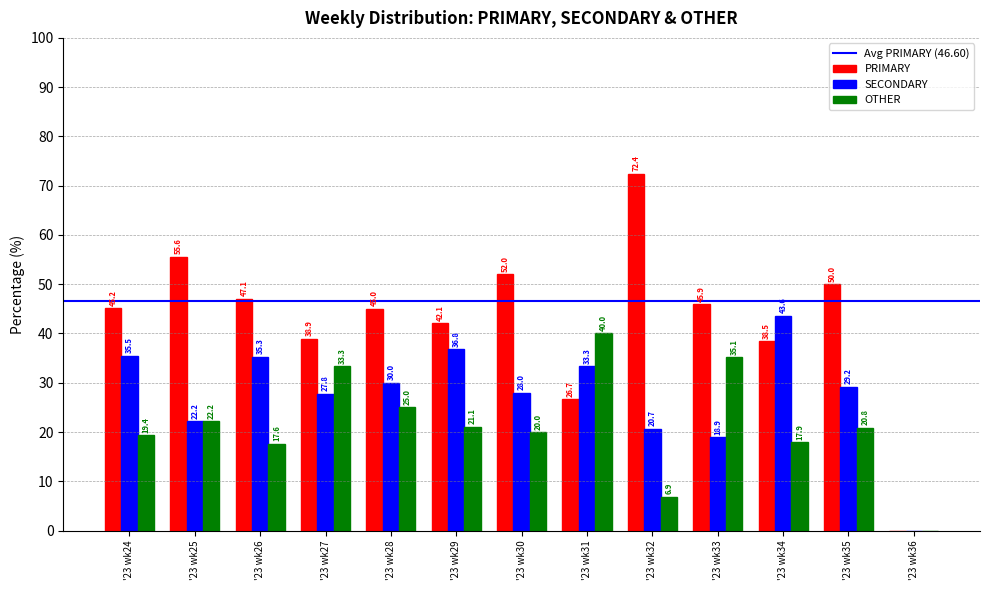

True or false: SECONDARY has a value of 20.7 at '23 wk32.

True